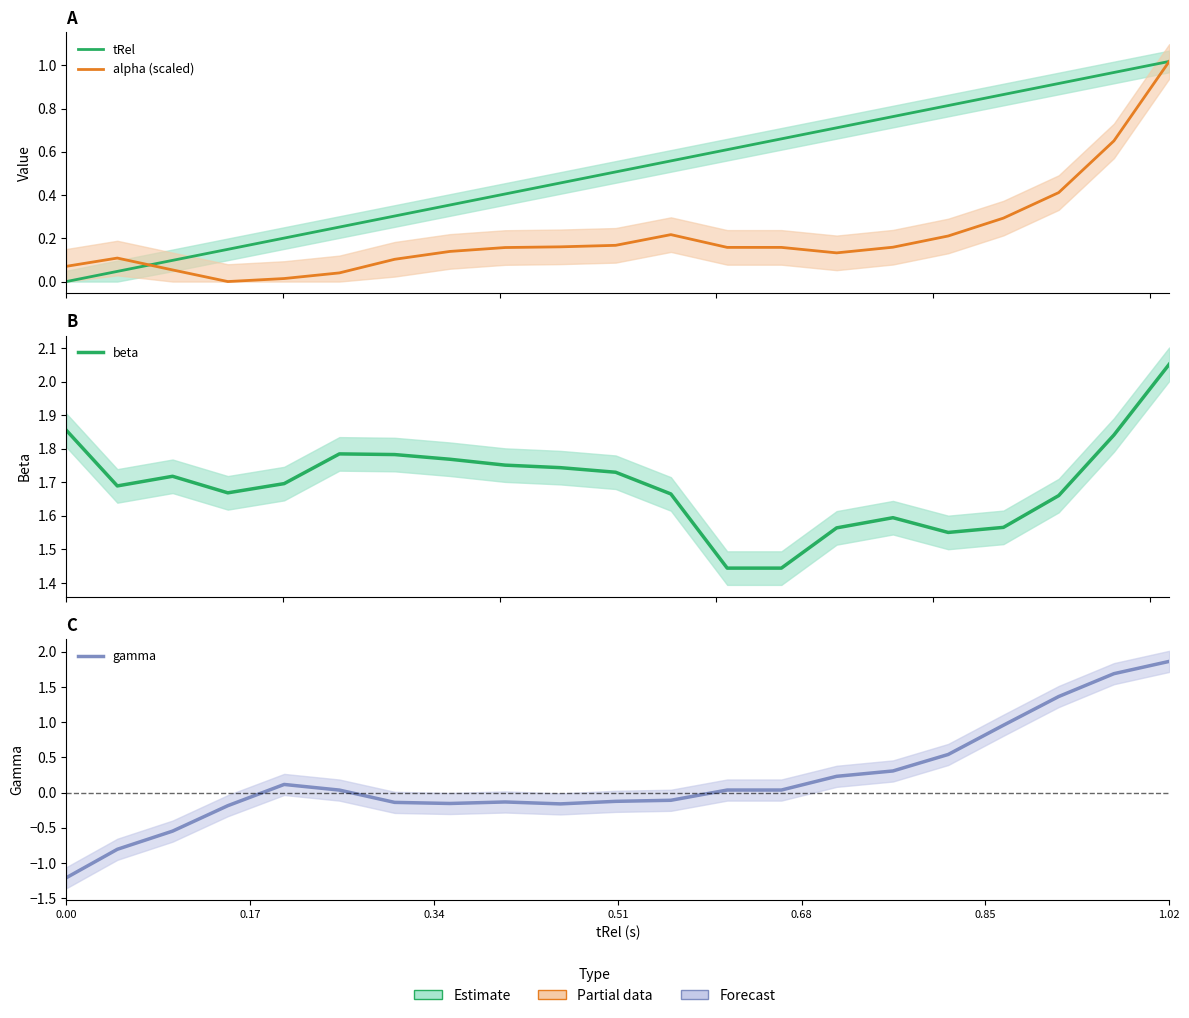

Is it true that tRel equals 0.2 at 13?

False